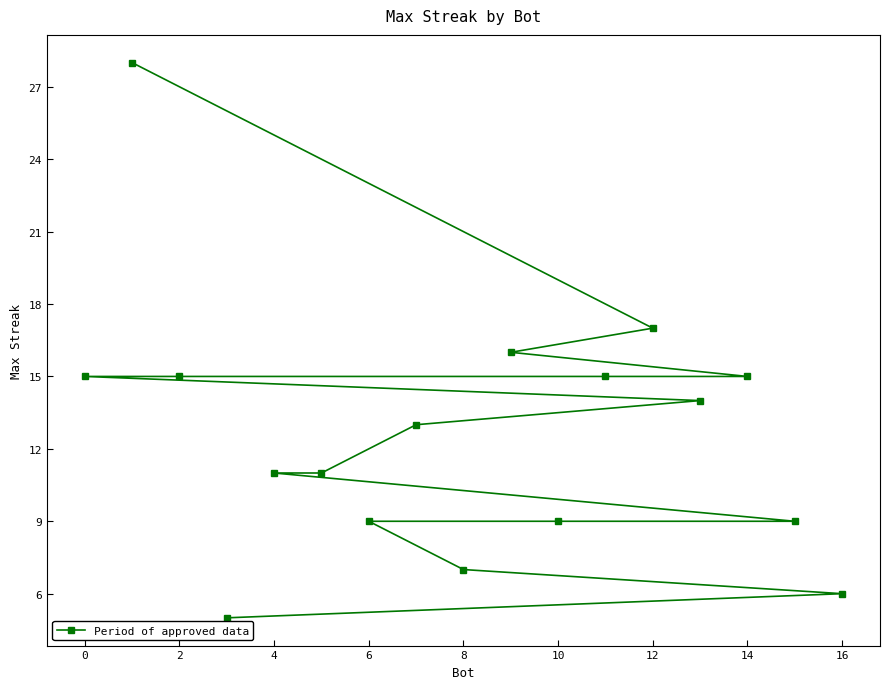

The value at 12 is 4. True or false?

False